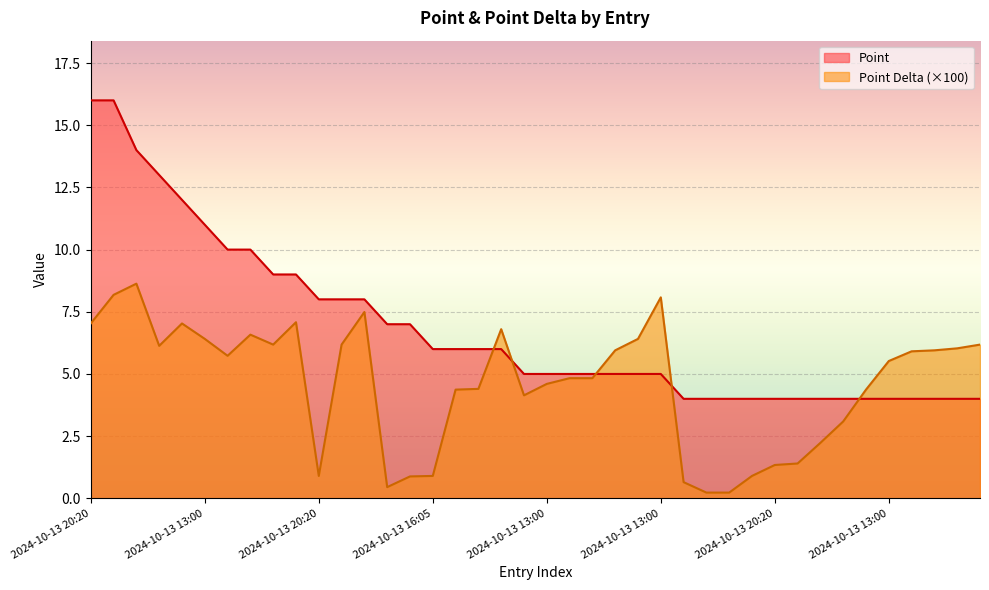

Where do Point and Point Delta first cross each other?

2024-10-13 09:30 and 2024-10-13 13:00